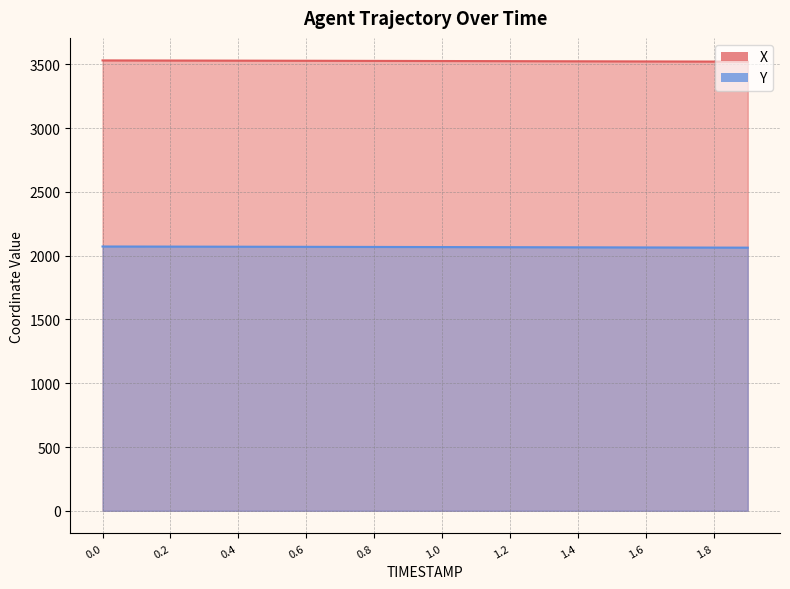

Reading right to left, list all the values displayed in this chart.

X: 3521.1	3521.7	3522.3	3522.8	3523.4	3523.9	3524.5	3525.0	3525.5	3526.1	3526.6	3527.1	3527.6	3528.1	3528.5	3529.0	3529.5	3529.9	3530.4	3530.8
Y: 2063.0	2063.5	2064.0	2064.6	2065.1	2065.6	2066.1	2066.6	2067.1	2067.6	2068.0	2068.5	2069.0	2069.4	2069.9	2070.3	2070.7	2071.2	2071.6	2072.0